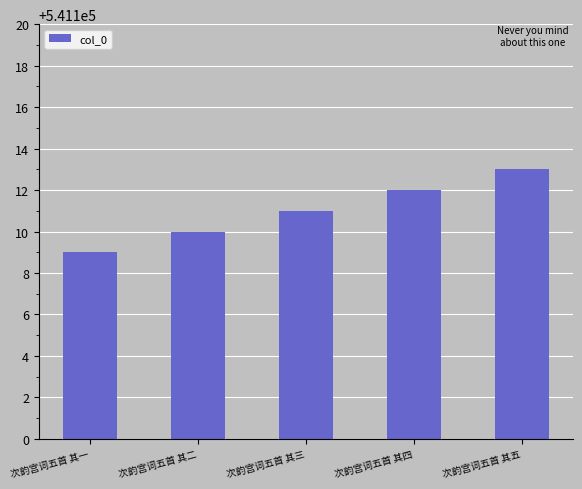

Does the chart contain stacked bars?

No